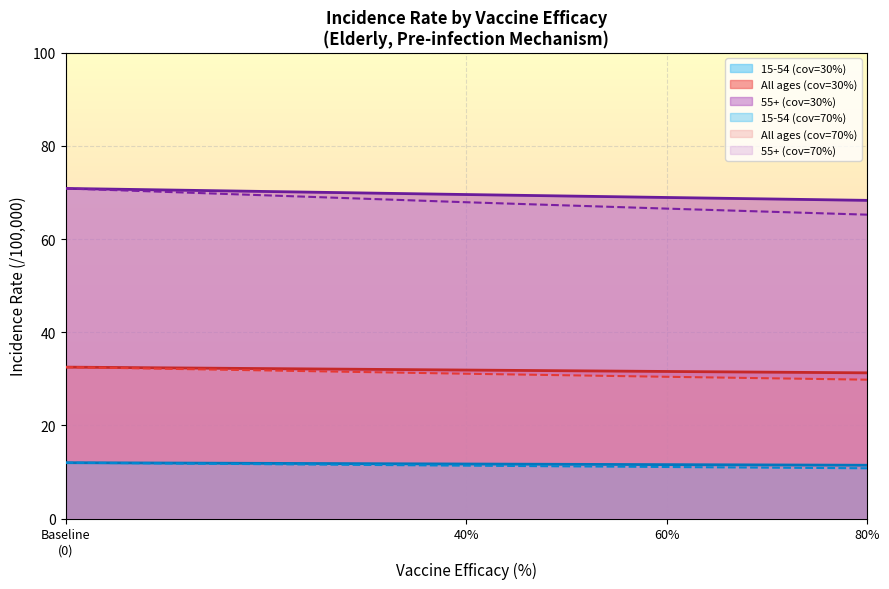

Which series has the widest spread of values?

55+ (cov=70%)